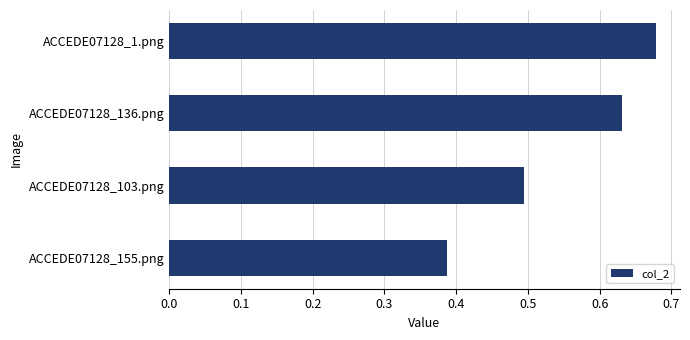

What is the difference between the maximum and minimum values?

0.3